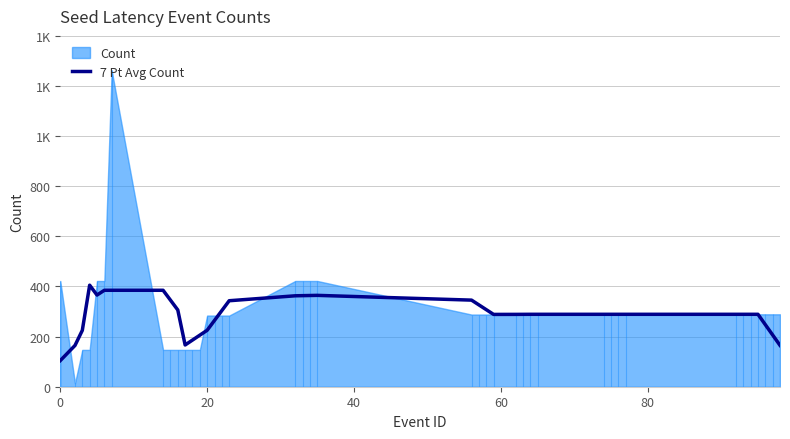

Does the chart display data point markers on the line(s)?

No